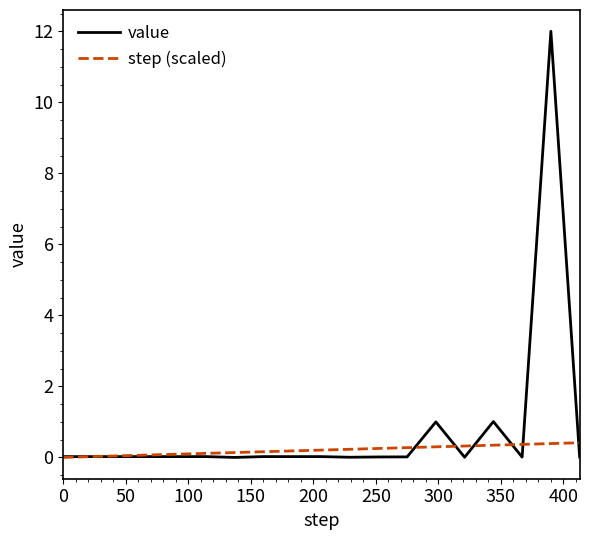

What is the greatest value displayed?

12.0